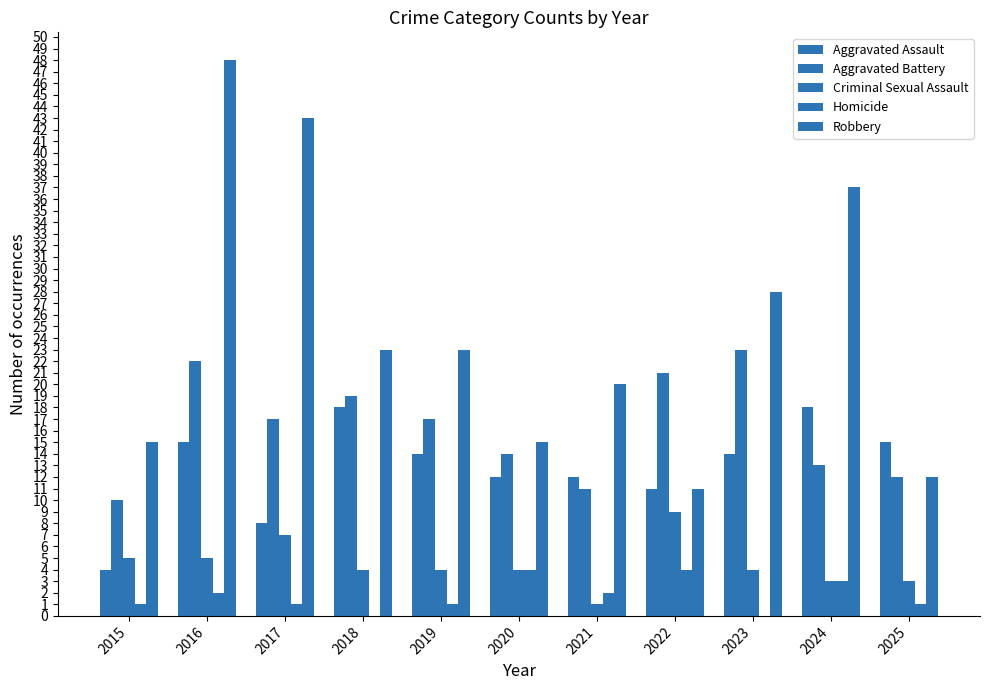

True or false: Aggravated Assault has a value of 6 at 2023.

False